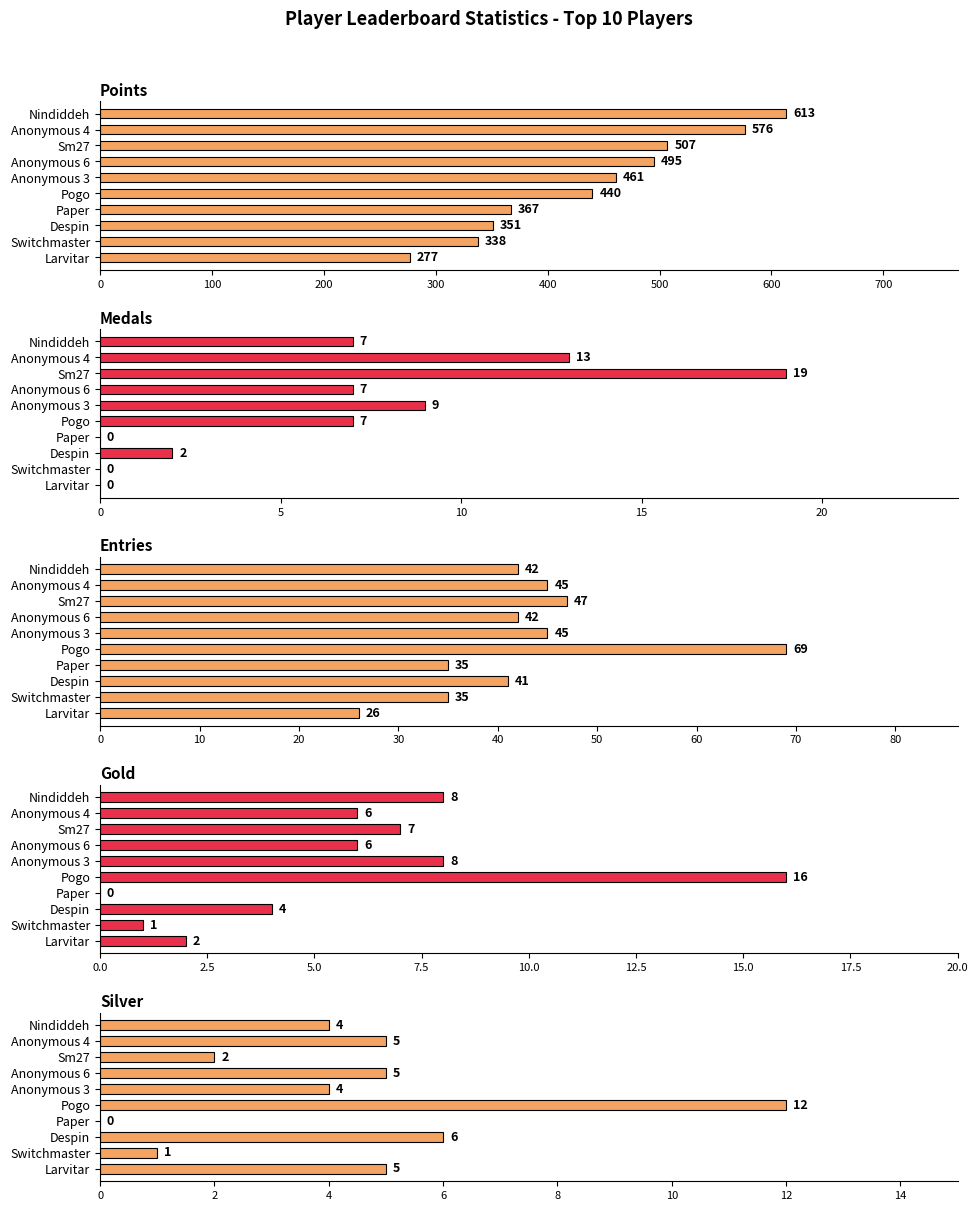

Reading right to left, list all the values displayed in this chart.

Points: 277	338	351	367	440	461	495	507	576	613
Medals: 0	0	2	0	7	9	7	19	13	7
Entries: 26	35	41	35	69	45	42	47	45	42
Gold: 2	1	4	0	16	8	6	7	6	8
Silver: 5	1	6	0	12	4	5	2	5	4